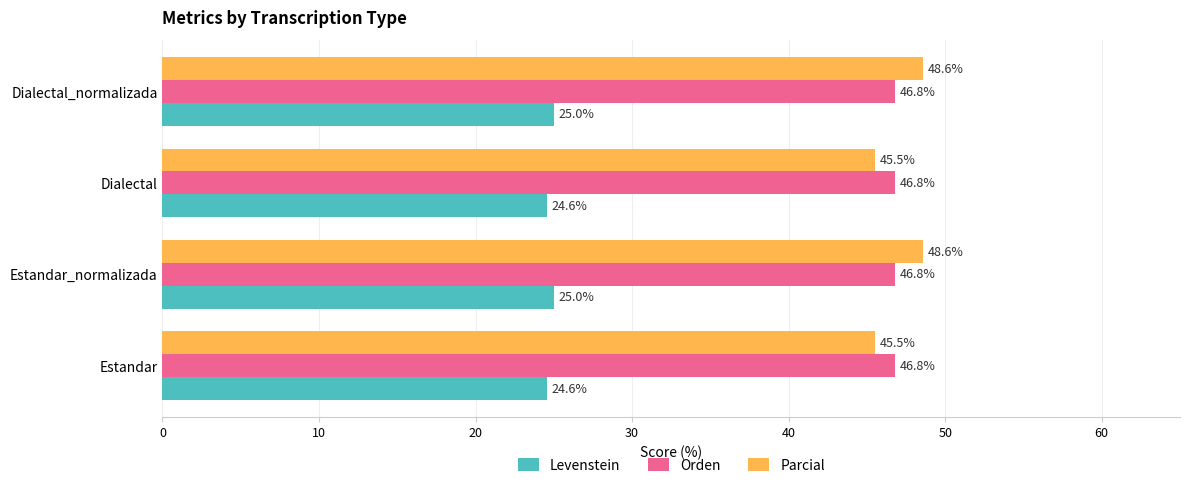

Rank the series at Dialectal from highest to lowest value.

Orden, Parcial, Levenstein